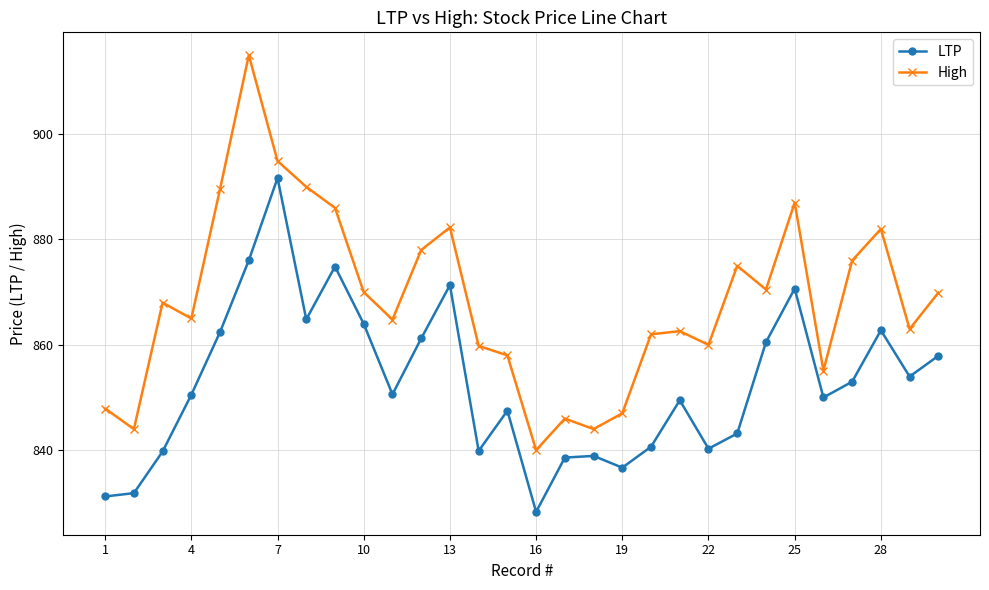

True or false: LTP has more than 0 interior local peaks.

True